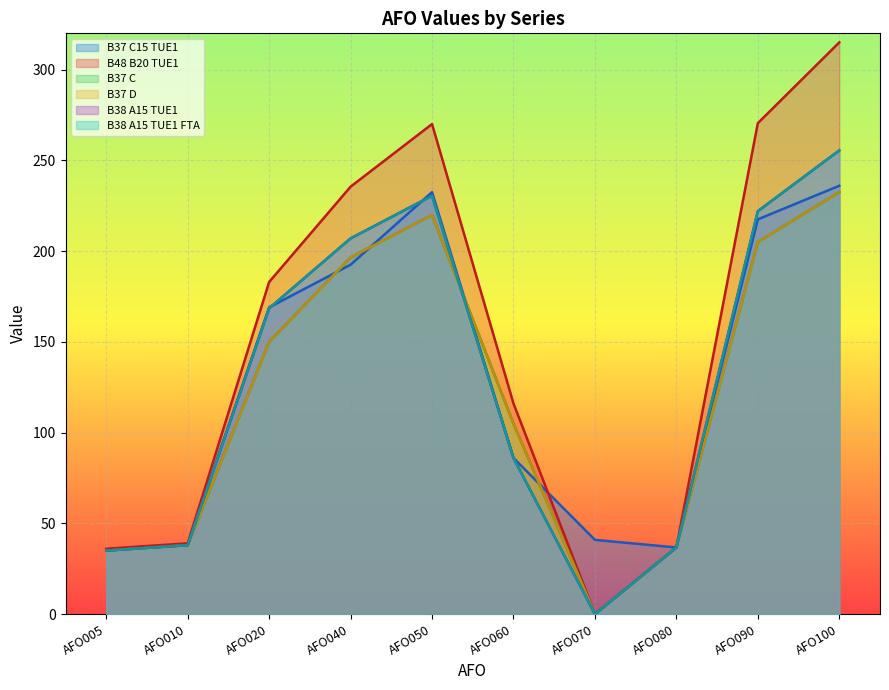

At which label is B37 C closest to 116?

AFO060